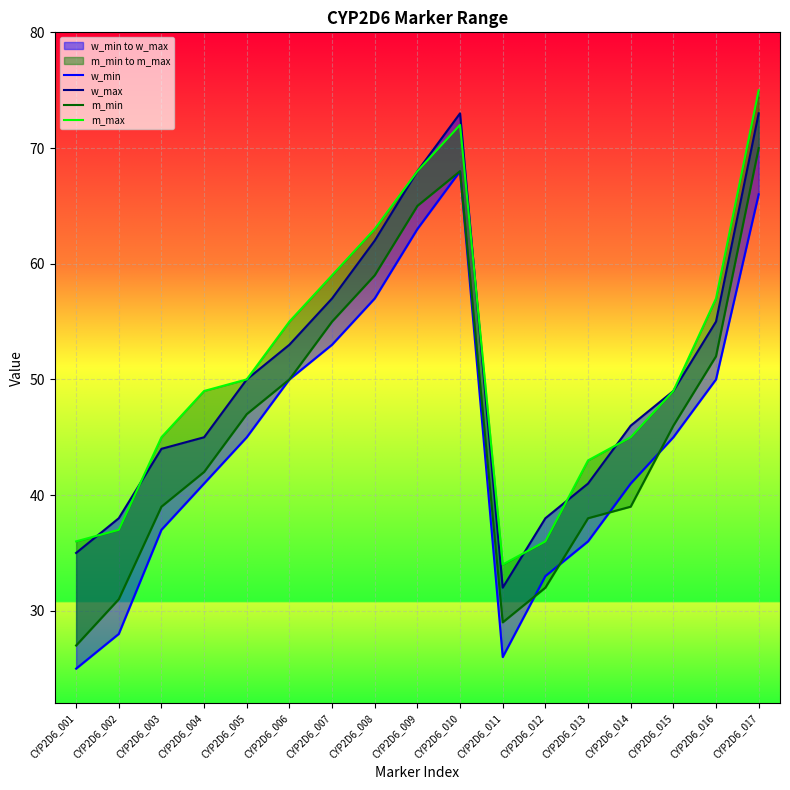

How many lines are shown in the chart?

4